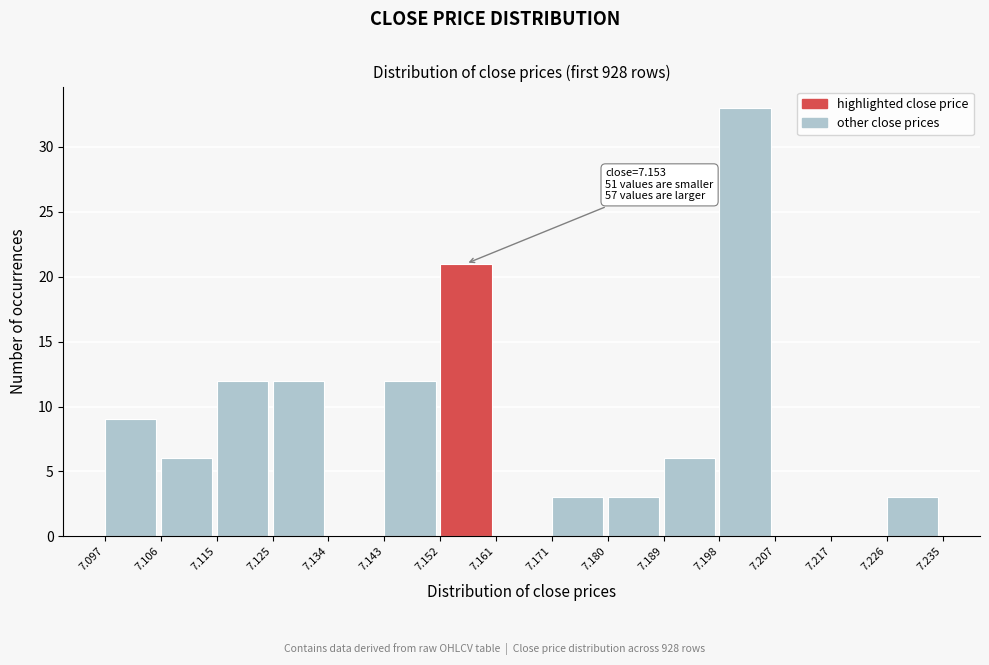

Over which range of the x-axis is the bar tallest?

7.198 to 7.207